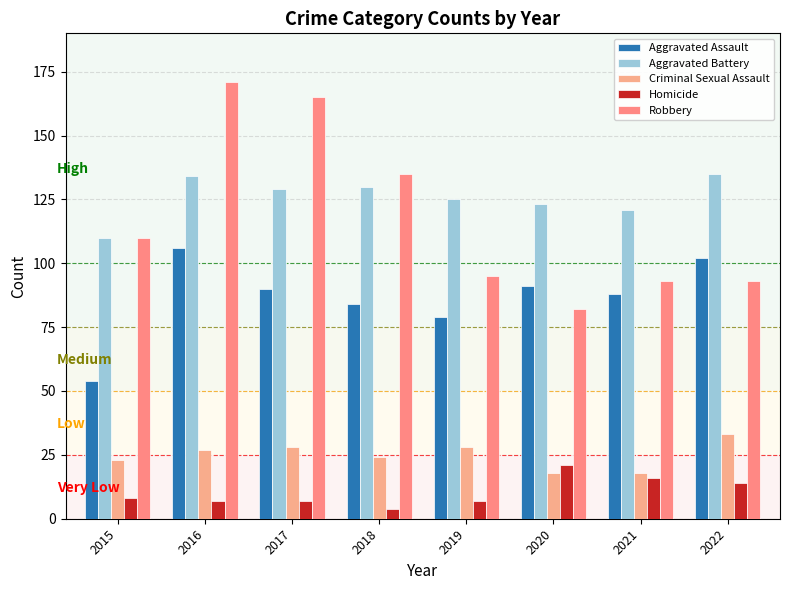

Which label corresponds to the smallest value in the chart?

2018